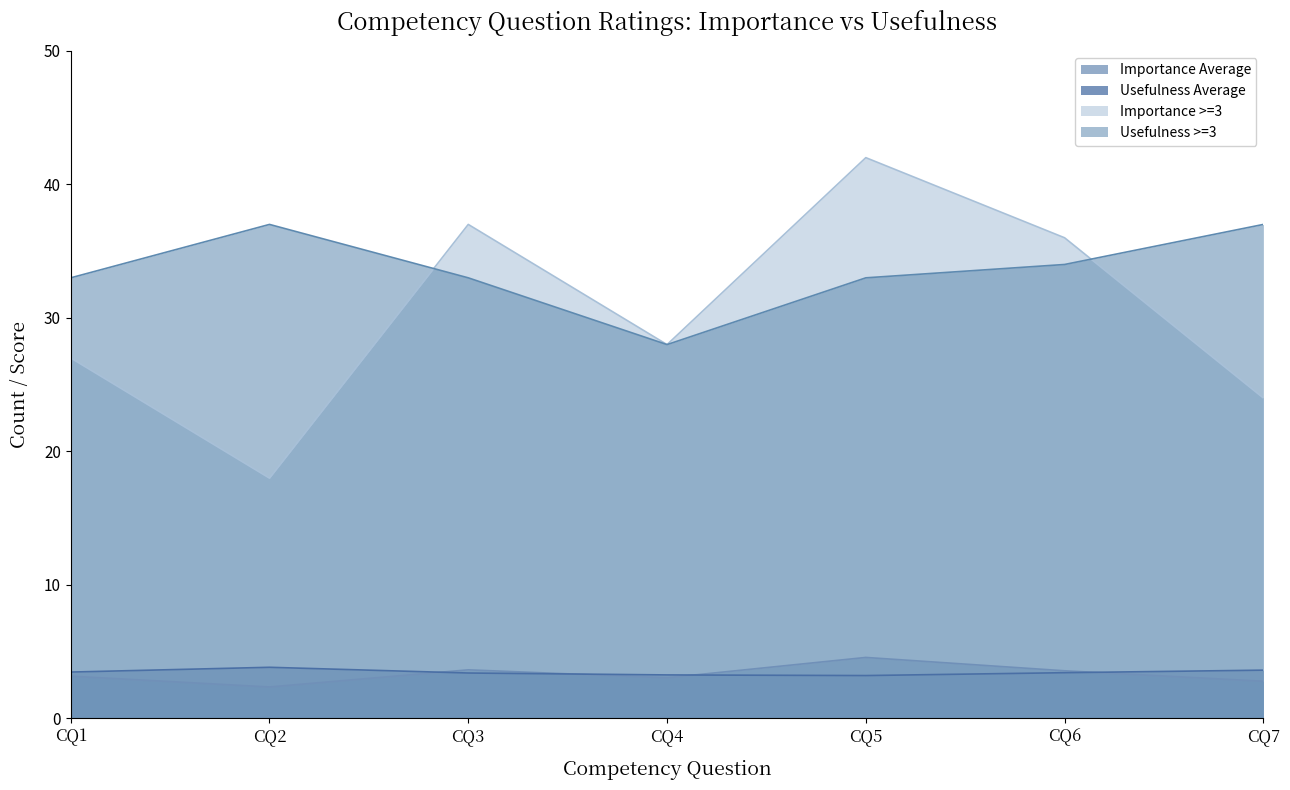

Is it true that Usefulness >=3 equals 34.0 at CQ6?

True